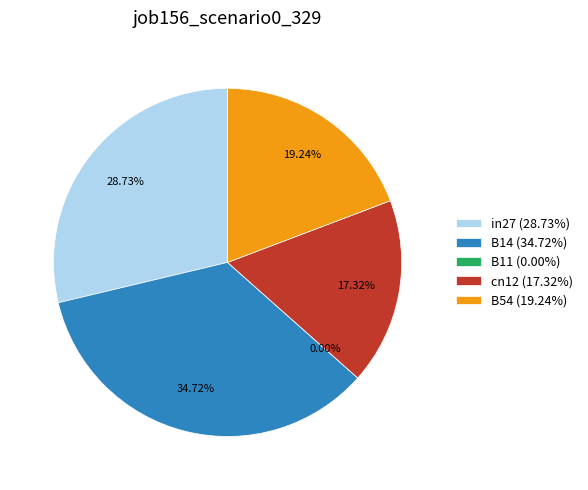

What portion of the pie excludes in27?

71.3%